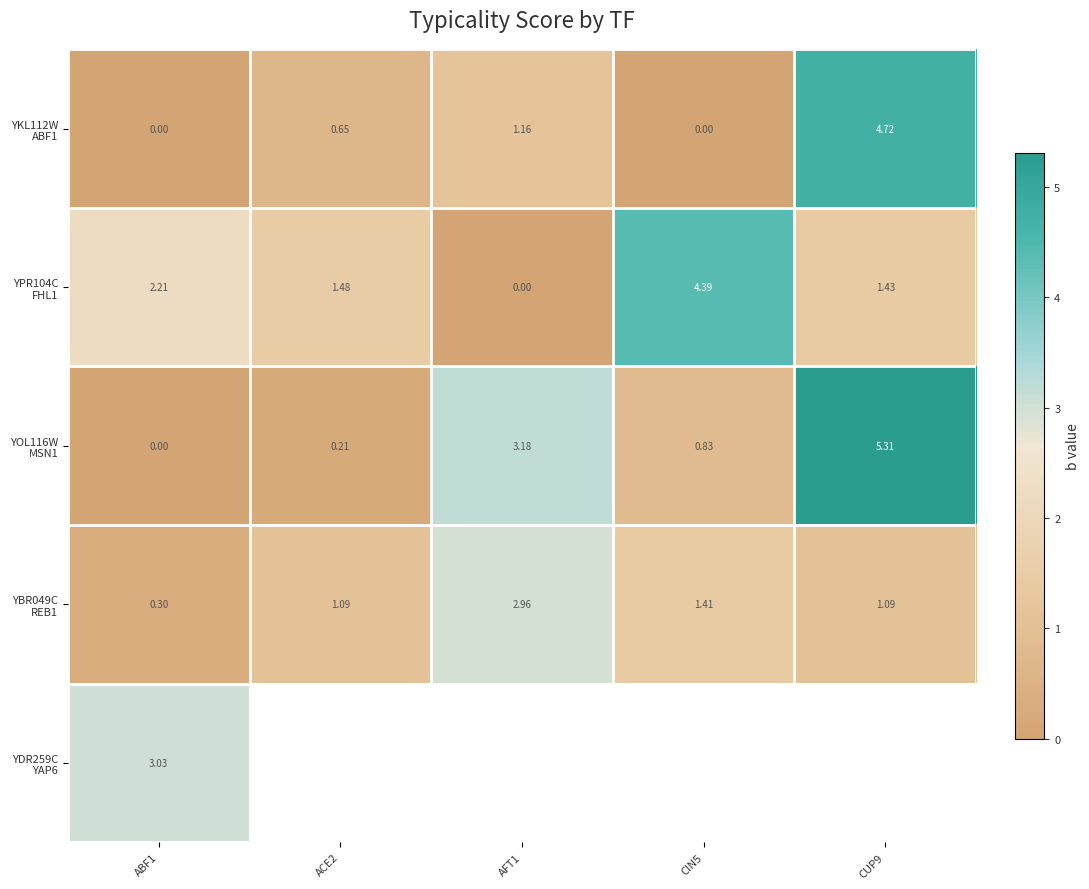

Count the number of categories in the chart.

5